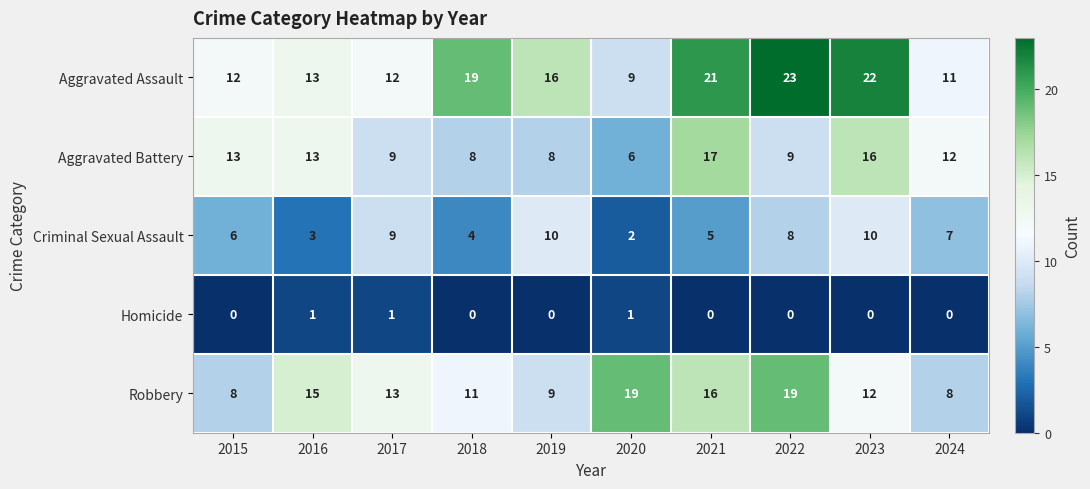

At which label does Aggravated Assault reach its peak?

2022